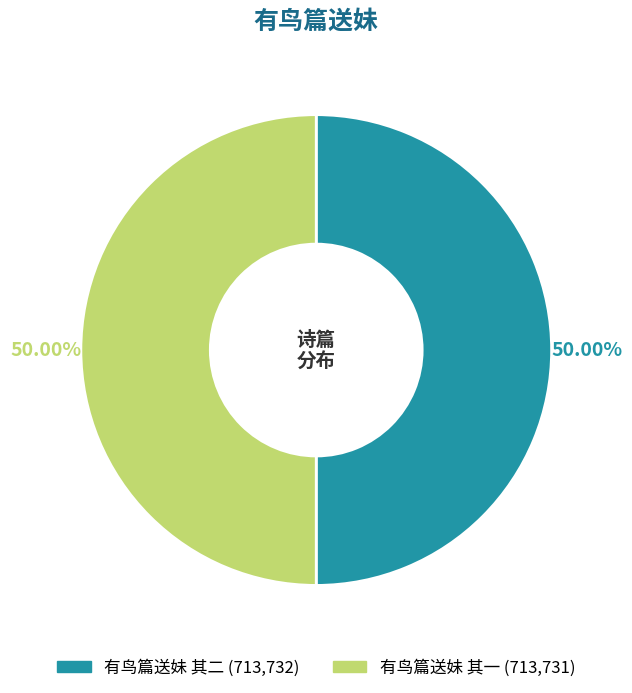

Is the sum of 有鸟篇送妹 其一 and 有鸟篇送妹 其二 greater than half?

Yes